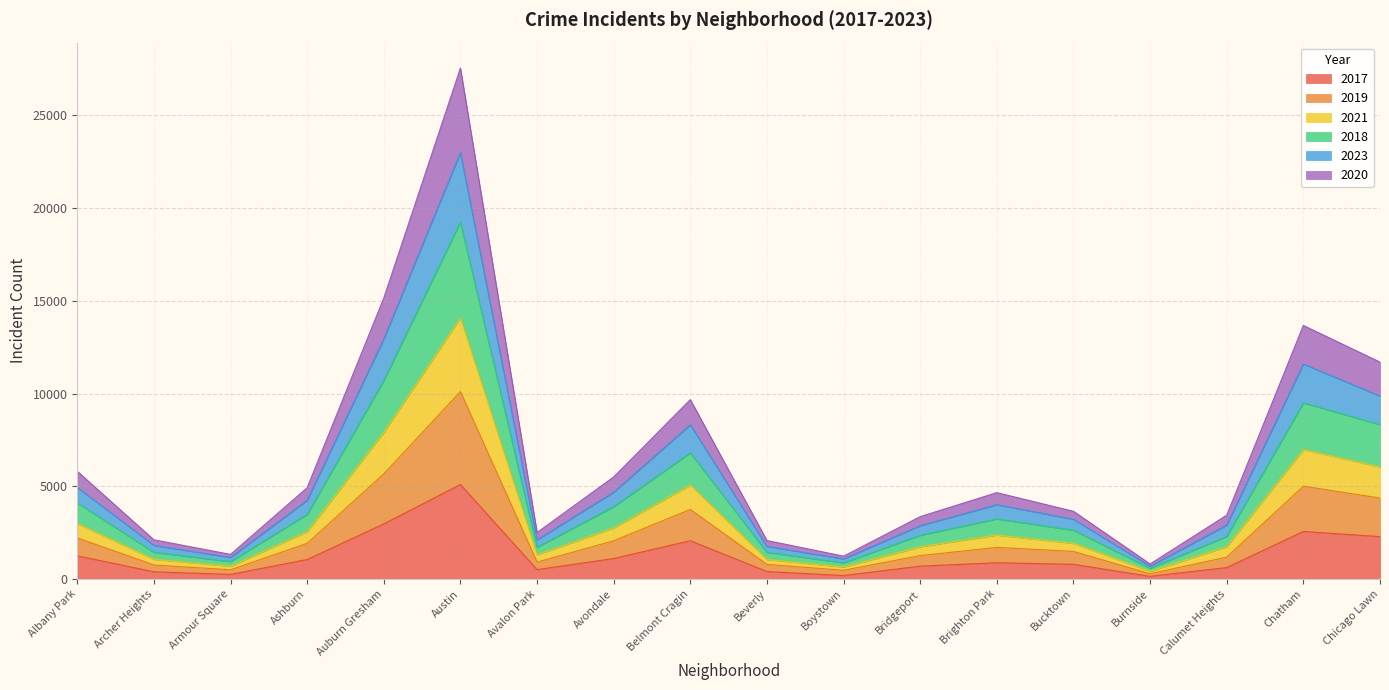

At which category is the sum across all series the highest?

Austin